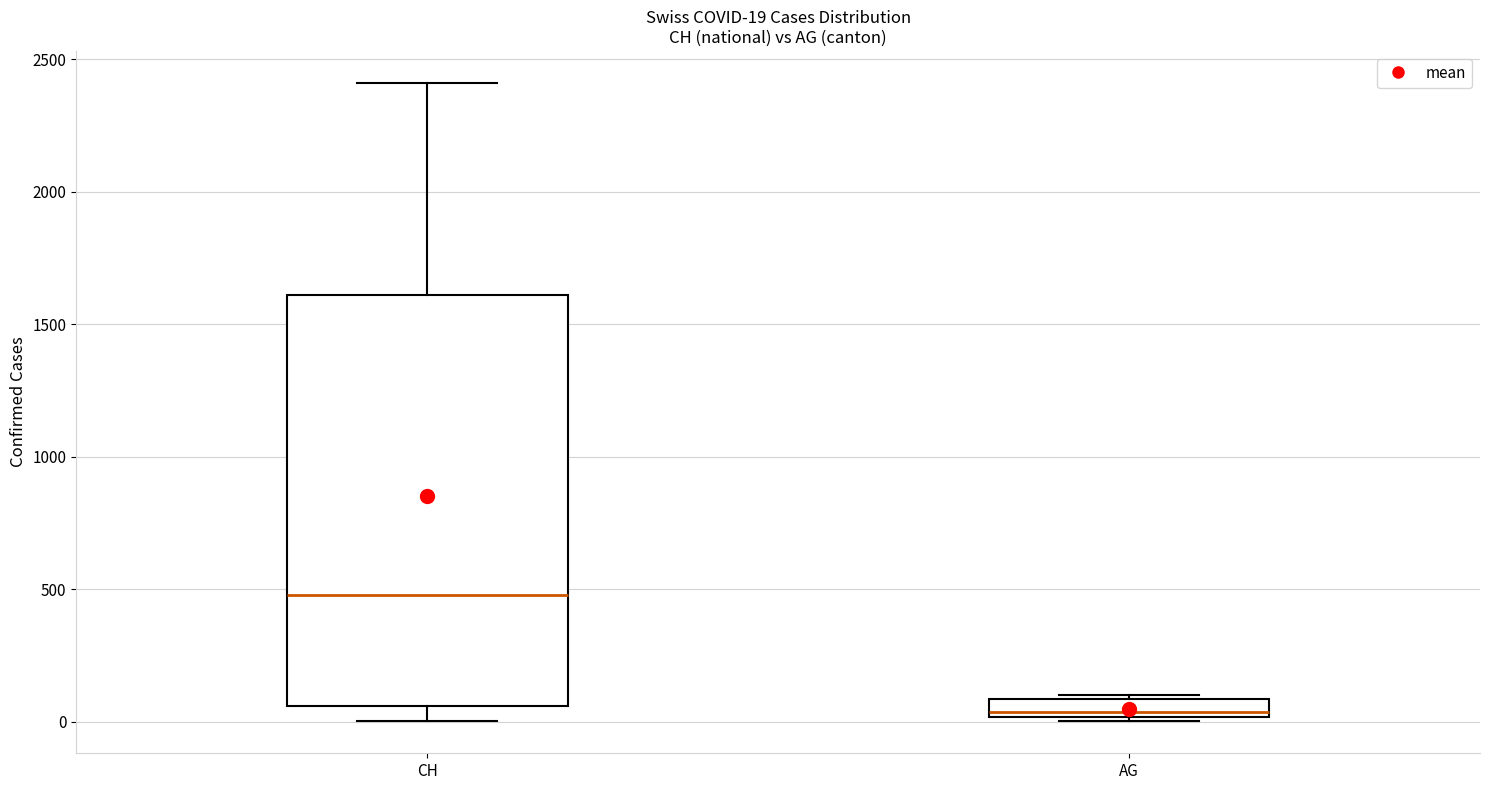

Which box's median line is the lowest?

AG